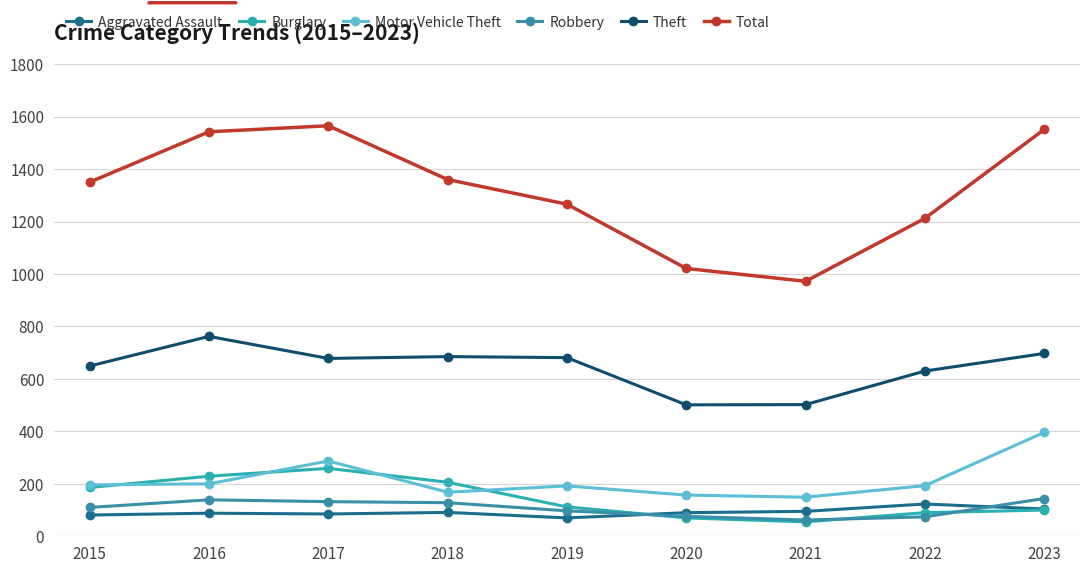

What is the value of the Total point at the 8th from the left?

1212